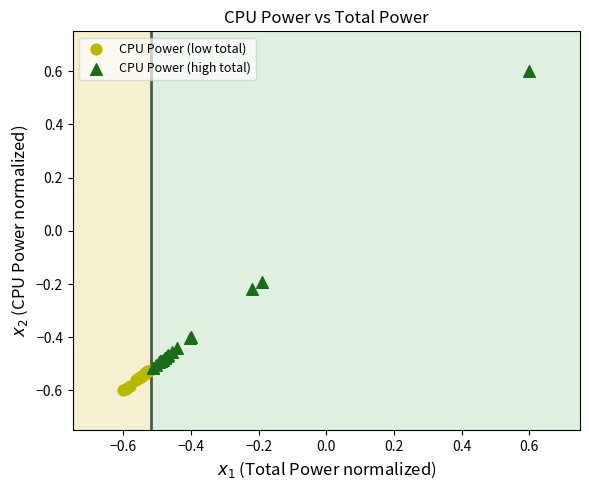

Which series contains the highest Y value?

CPU Power (high total)